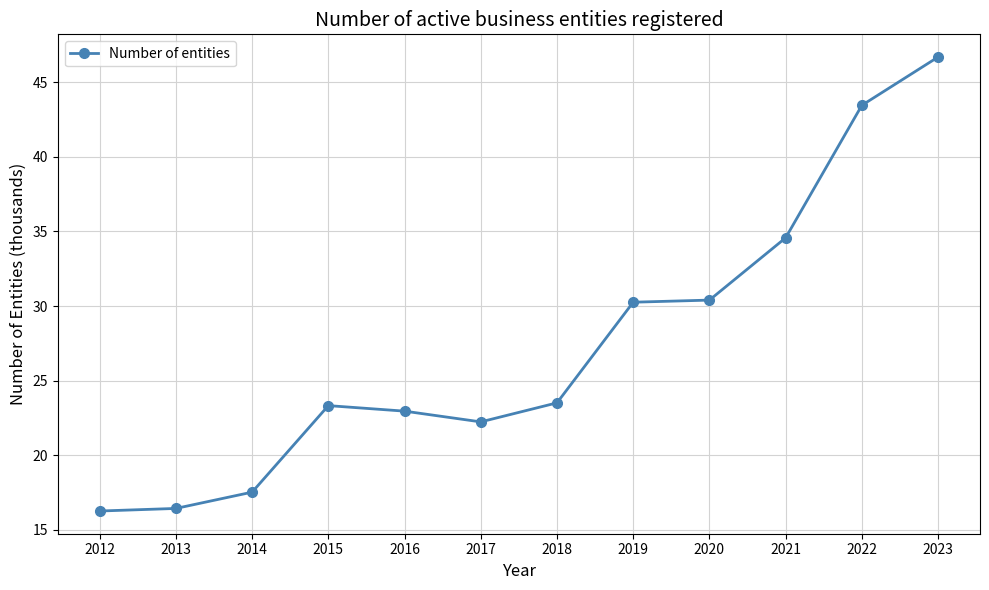

Approximately how many times larger is the value at 2021 compared to 2013?

2.1